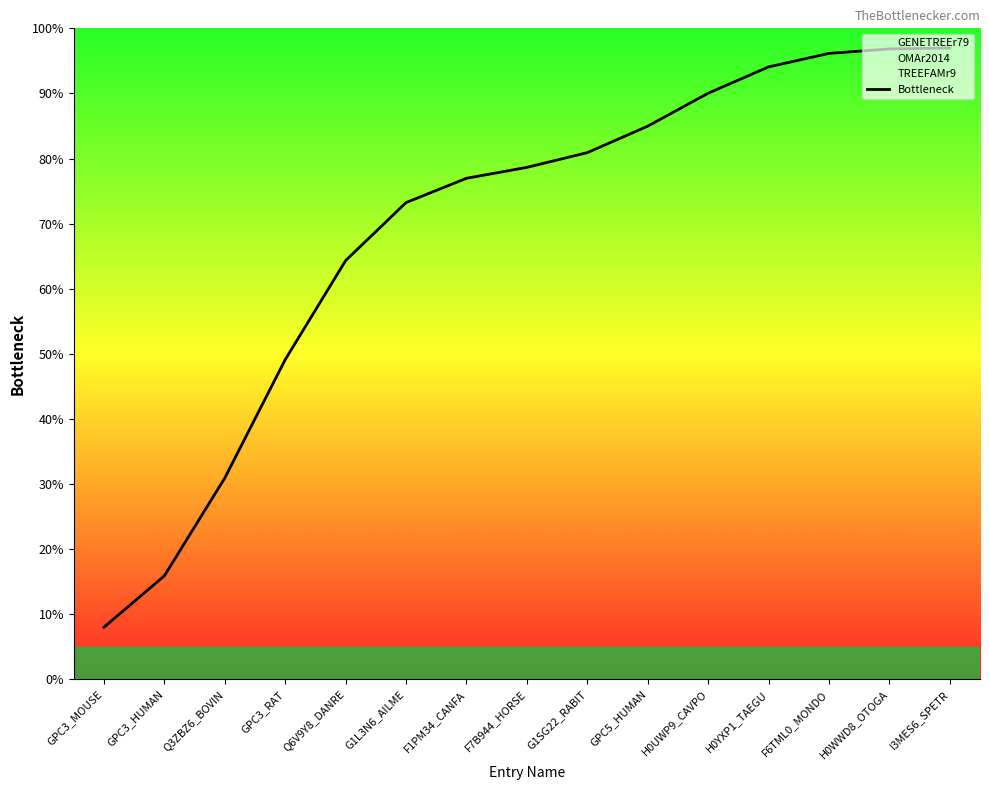

True or false: the data shows 155.1 at H0YXP1_TAEGU.

False